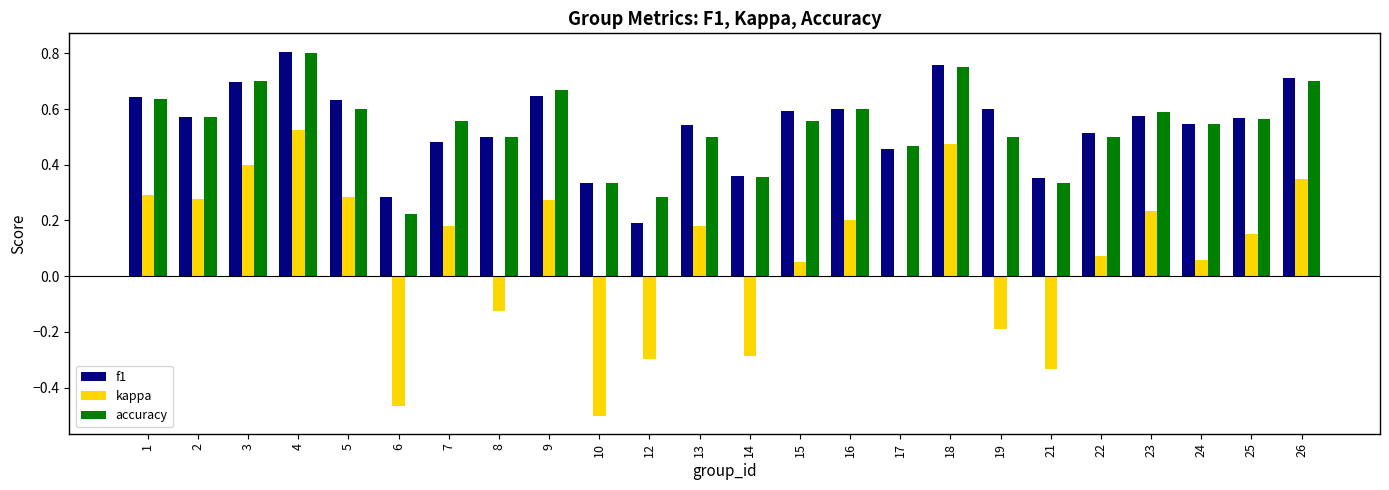

The accuracy series shows 0.1 at 15. True or false?

False